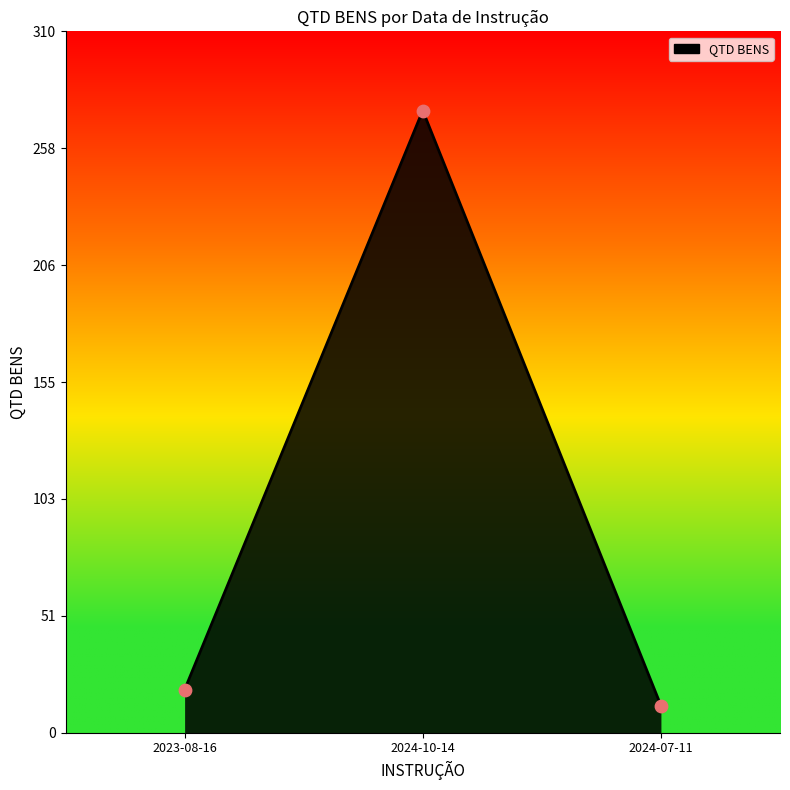

What is the change in value from 2024-10-14 to 2024-07-11?

-263